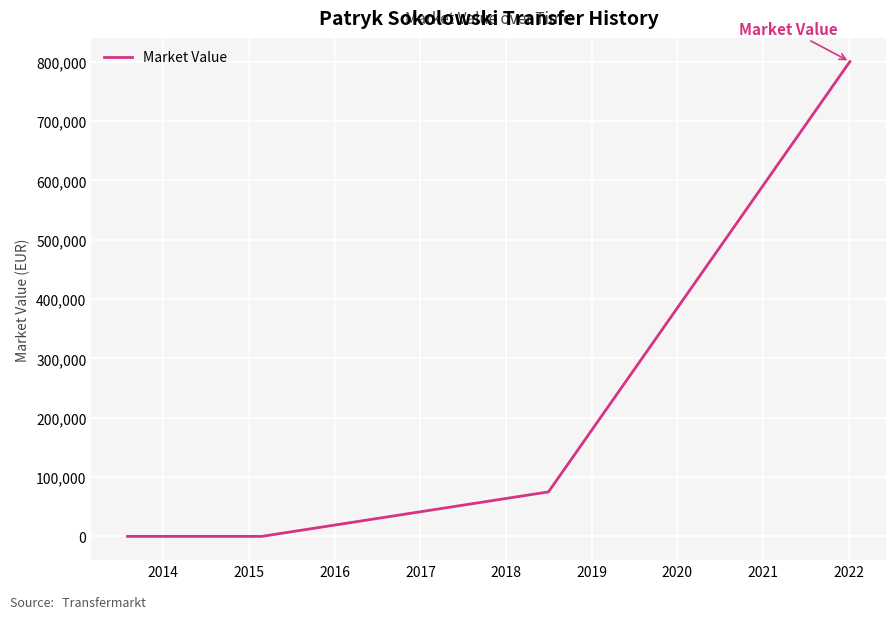

What is the maximum value shown in the chart?

800000